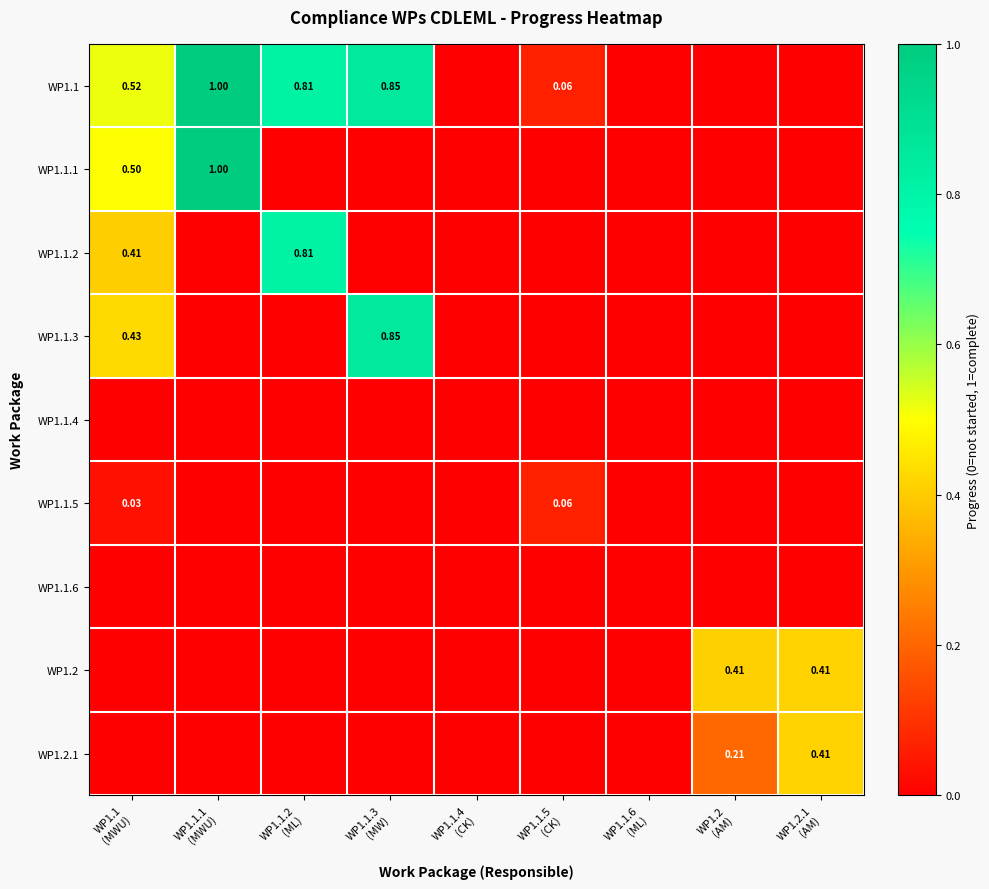

Is it true that WP1.1.5 equals 0.0 at WP1.1.6 (ML)?

True